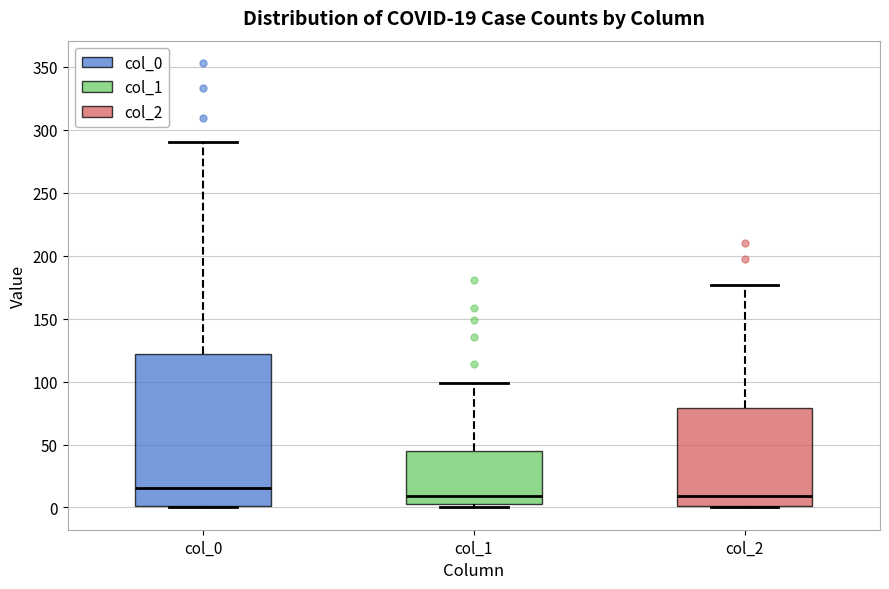

Comparing the boxes themselves (not the whiskers), which one is the tallest?

col_0